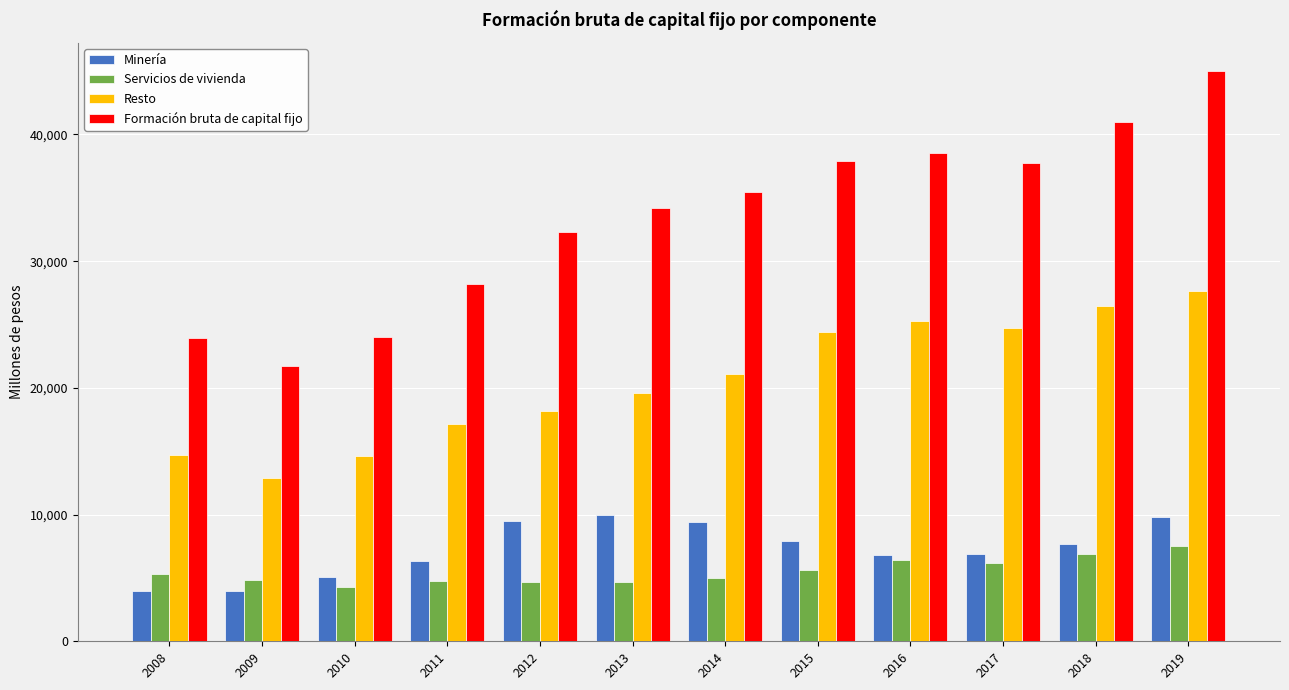

The Servicios de vivienda series shows 6406 at 2016. True or false?

True